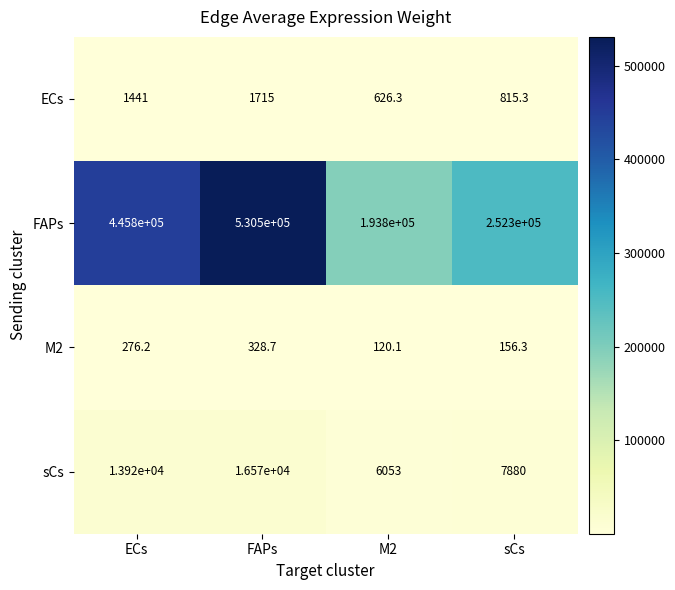

What is the difference between the highest and lowest values at FAPs?

530171.3